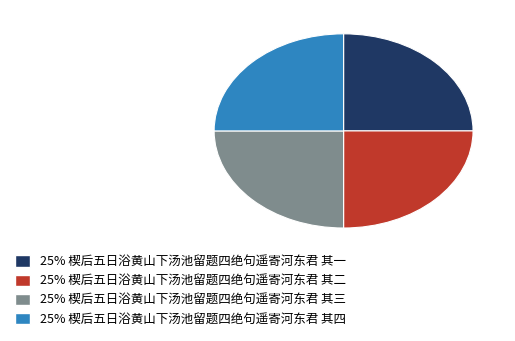

Is there a majority slice in this chart?

No